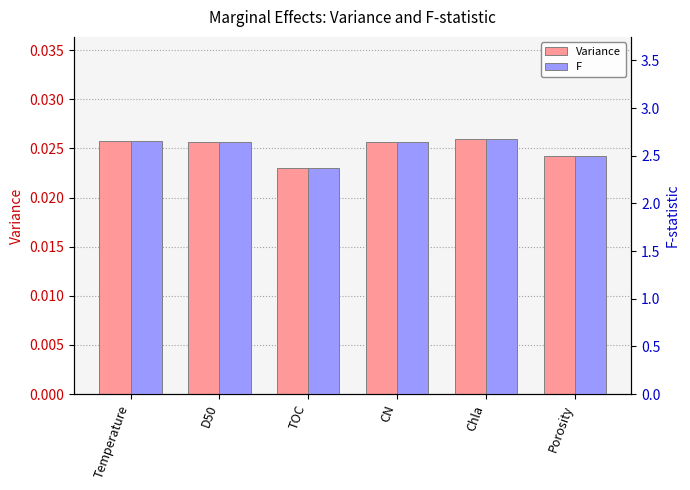

What is the sum of the Variance values at Temperature and D50?

0.1